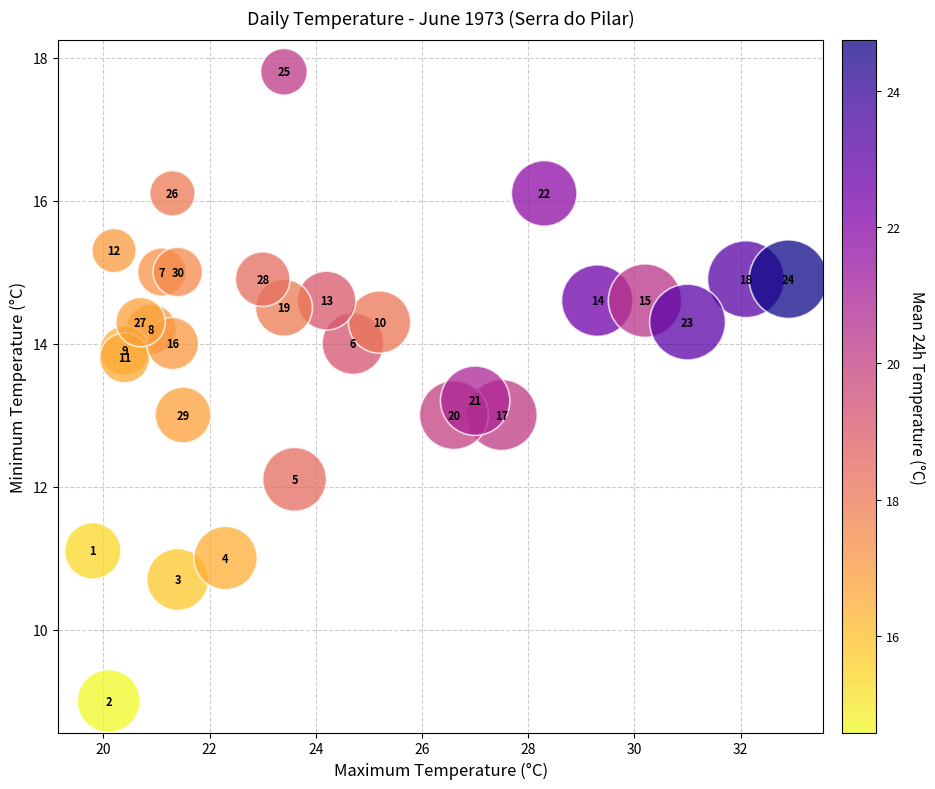

What Y value in the scatter plot is closest to 13?

13.0